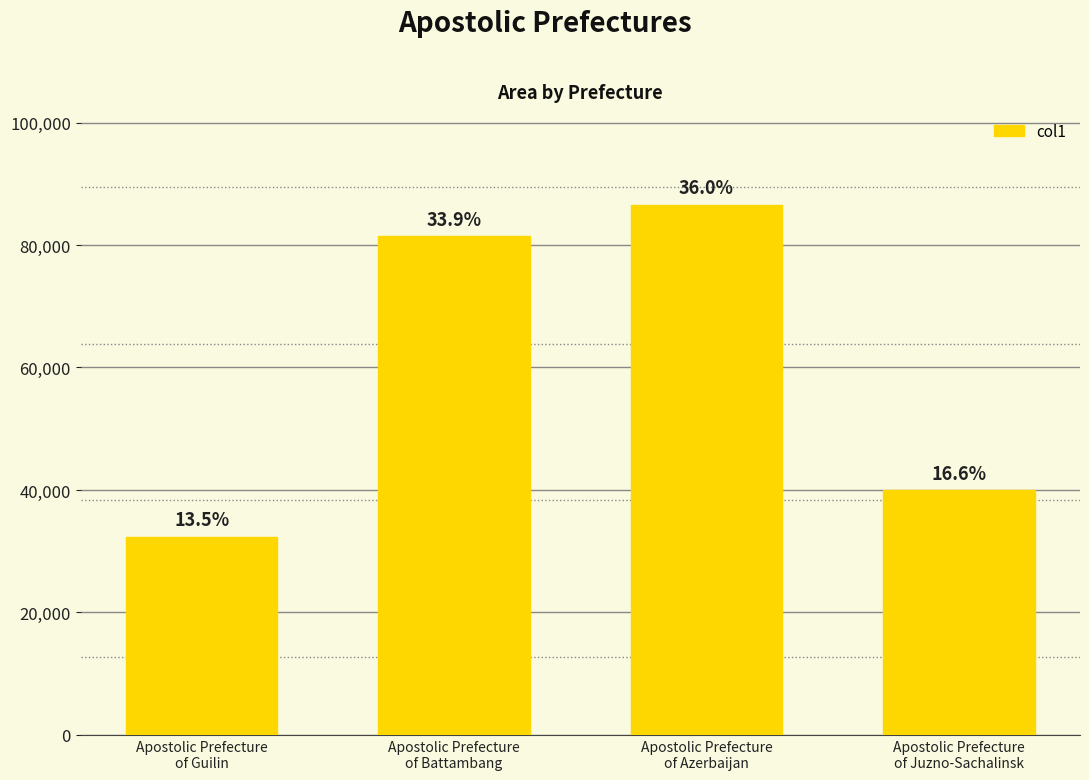

How many categories are shown in the chart?

4